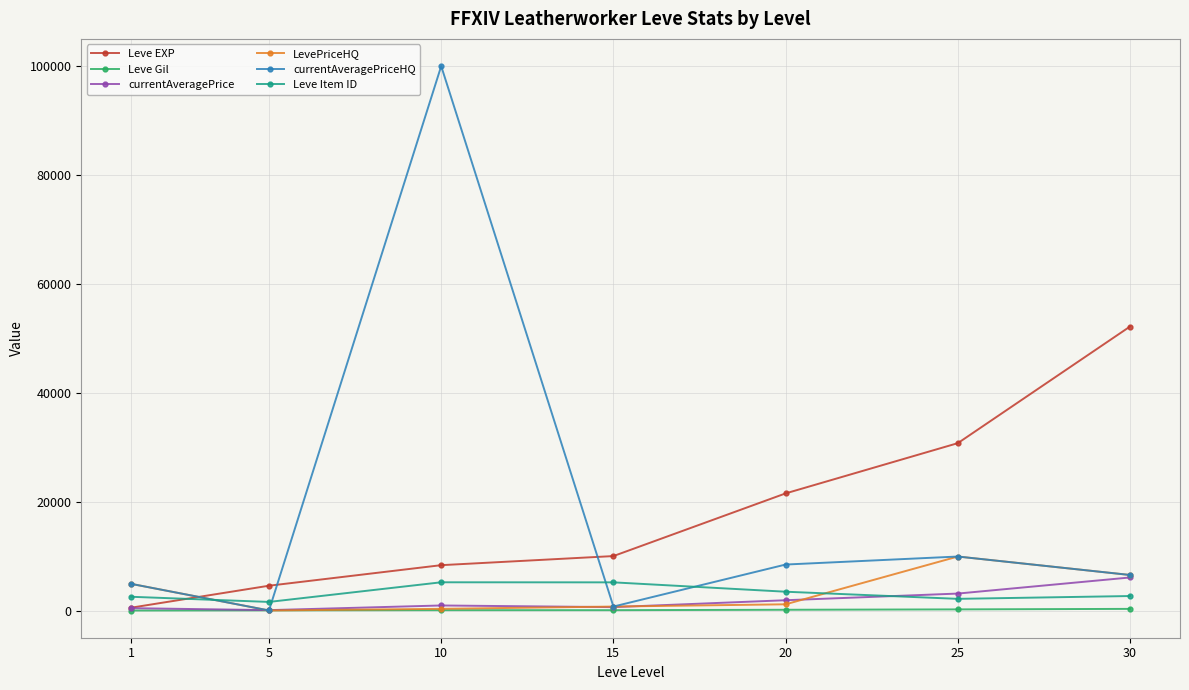

True or false: Leve Item ID has more than 2 points higher than both neighbors.

False